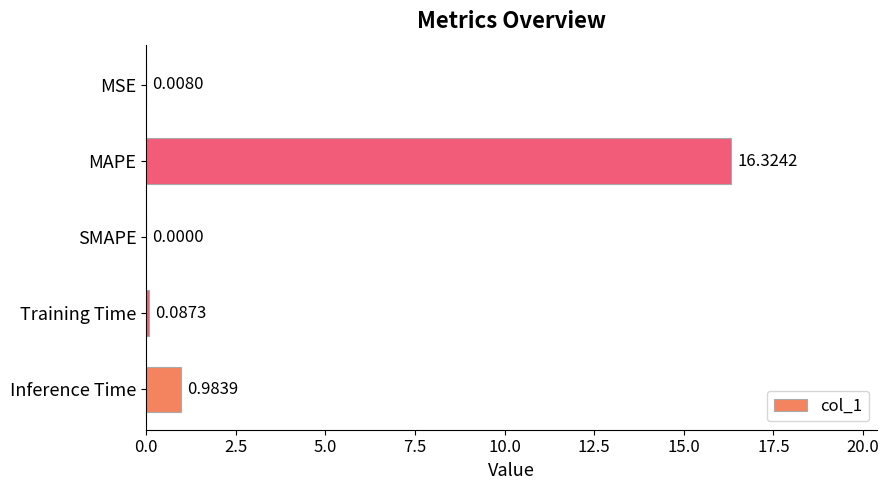

Which has a higher value, Training Time or Inference Time?

Inference Time